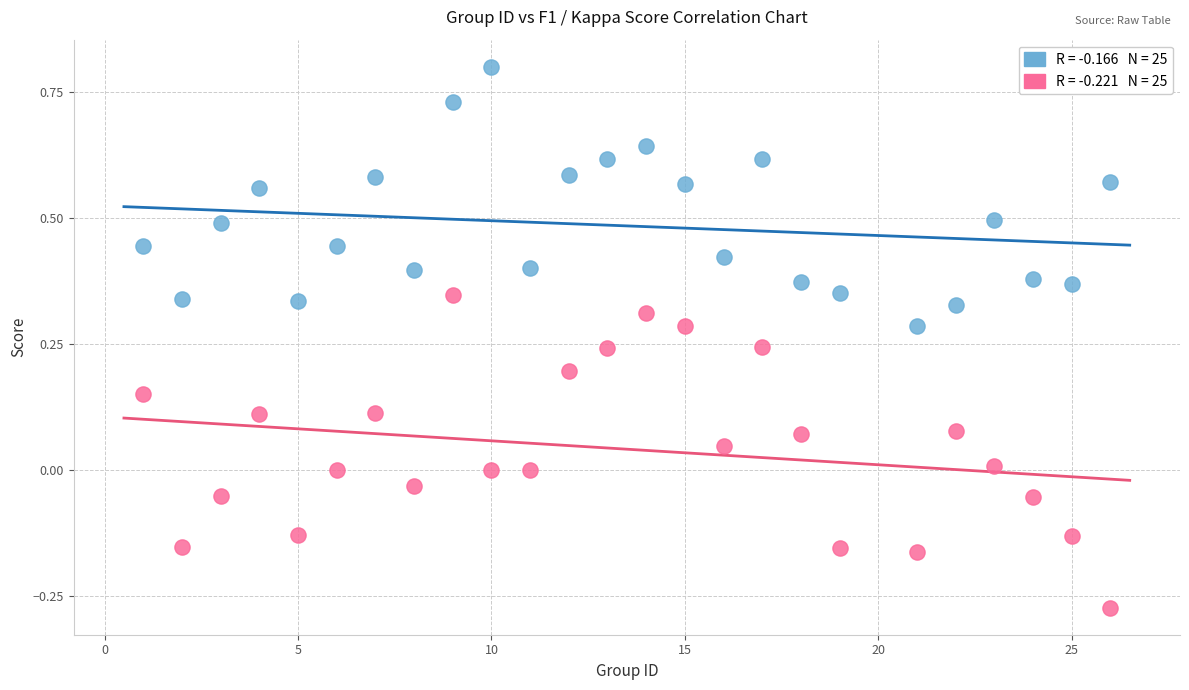

Across all data points, what is the range of Y values (max minus min)?

1.1